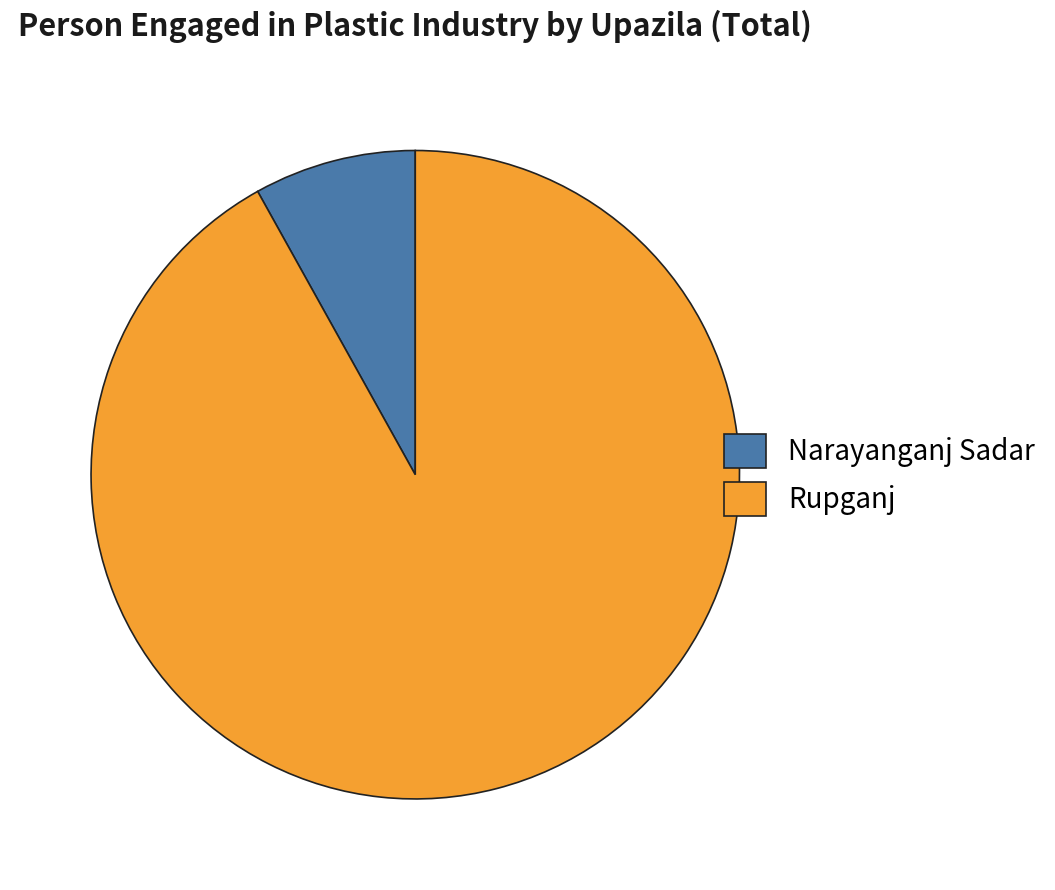

How many segments does this pie chart have?

2